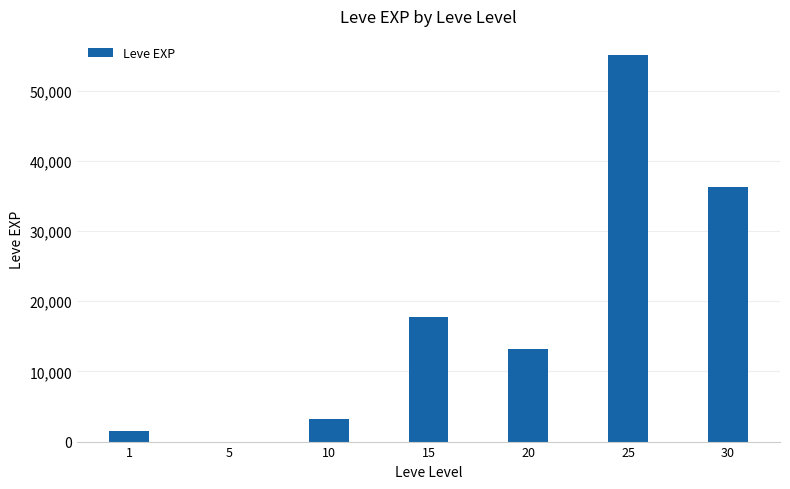

What is the ratio of the value at 30 to the value at 1?

23.5